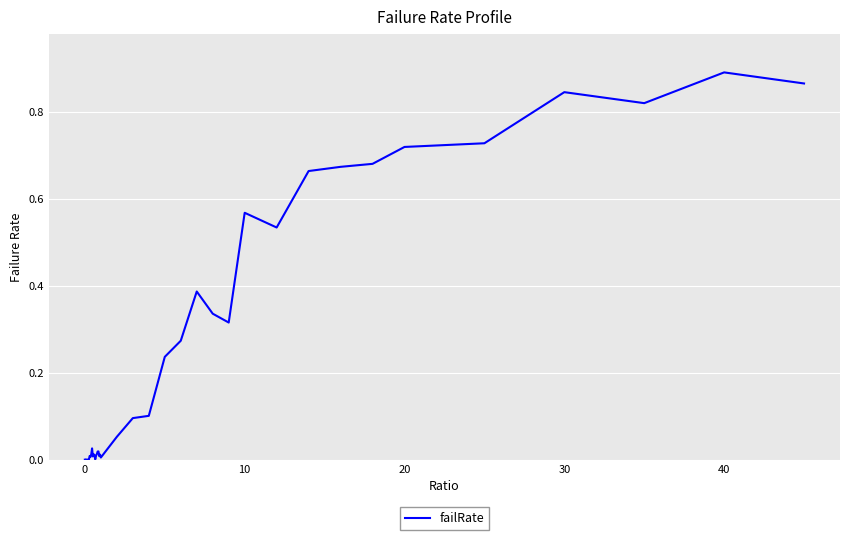

How many lines are shown in the chart?

1